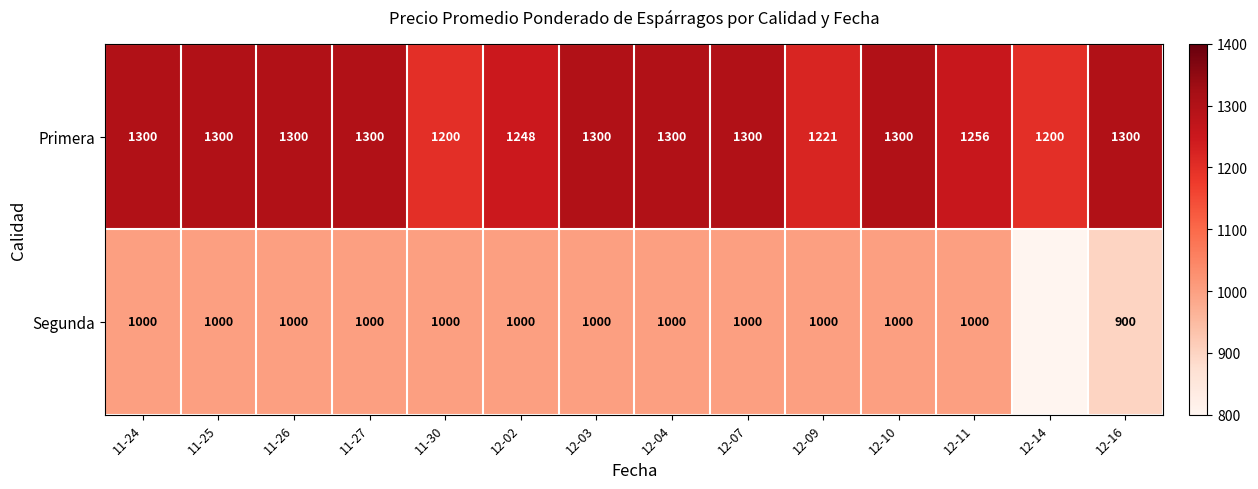

Is the value of Primera at 12-16 greater than the value of Segunda at 12-07?

Yes